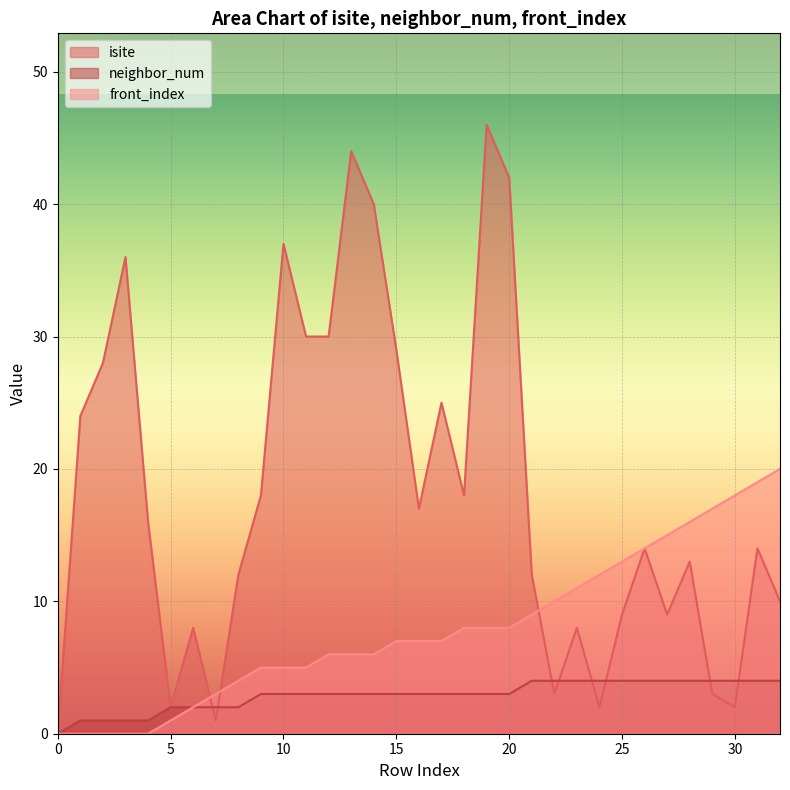

Reading left to right, extract all data points from this chart.

isite: 0=0	1=24	2=28	3=36	4=16	5=2	6=8	7=1	8=12	9=18	10=37	11=30	12=30	13=44	14=40	15=29	16=17	17=25	18=18	19=46	20=42	21=12	22=3	23=8	24=2	25=9	26=14	27=9	28=13	29=3	30=2	31=14	32=10
neighbor_num: 0=0	1=1	2=1	3=1	4=1	5=2	6=2	7=2	8=2	9=3	10=3	11=3	12=3	13=3	14=3	15=3	16=3	17=3	18=3	19=3	20=3	21=4	22=4	23=4	24=4	25=4	26=4	27=4	28=4	29=4	30=4	31=4	32=4
front_index: 0=0	1=0	2=0	3=0	4=0	5=1	6=2	7=3	8=4	9=5	10=5	11=5	12=6	13=6	14=6	15=7	16=7	17=7	18=8	19=8	20=8	21=9	22=10	23=11	24=12	25=13	26=14	27=15	28=16	29=17	30=18	31=19	32=20